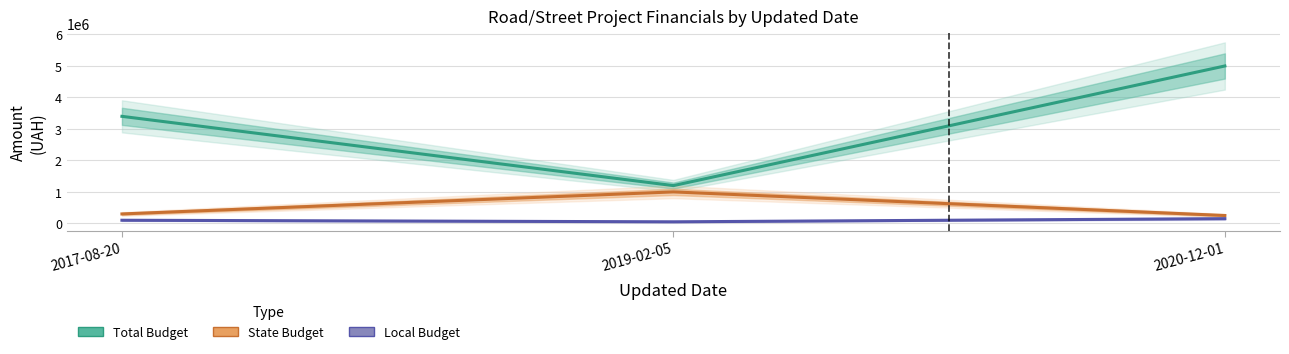

The State Budget series shows 300000 at 2017-08-20. True or false?

True